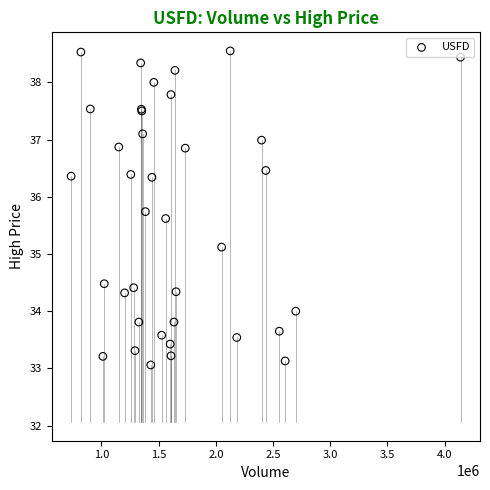

What Y value in the scatter plot is closest to 35?

35.1